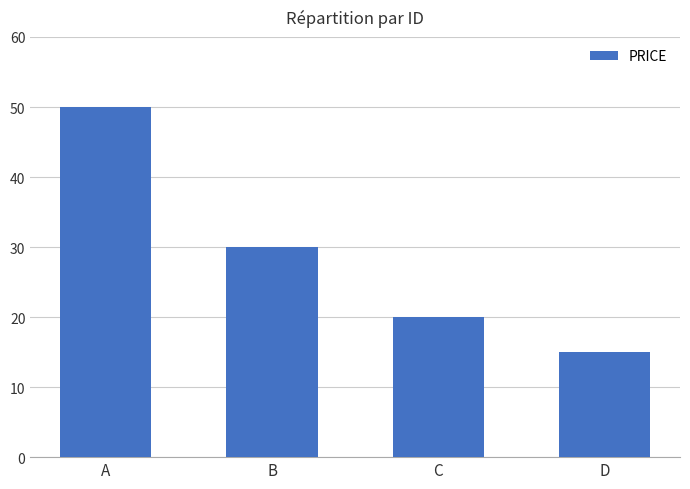

How many bars are there in total?

4